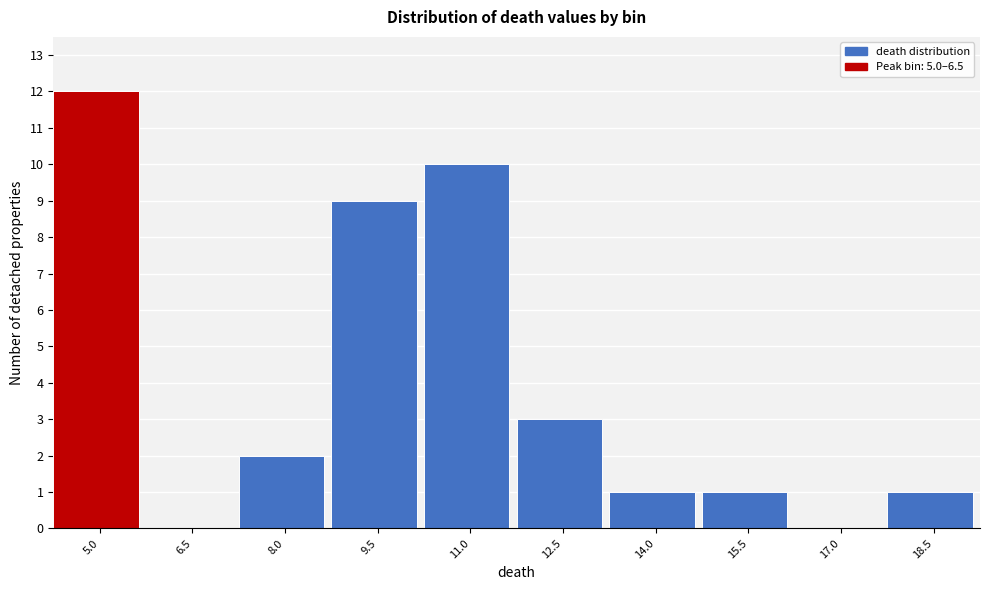

Reading right to left, extract all data points from this chart.

18.5=1	17.0=0	15.5=1	14.0=1	12.5=3	11.0=10	9.5=9	8.0=2	6.5=0	5.0=12